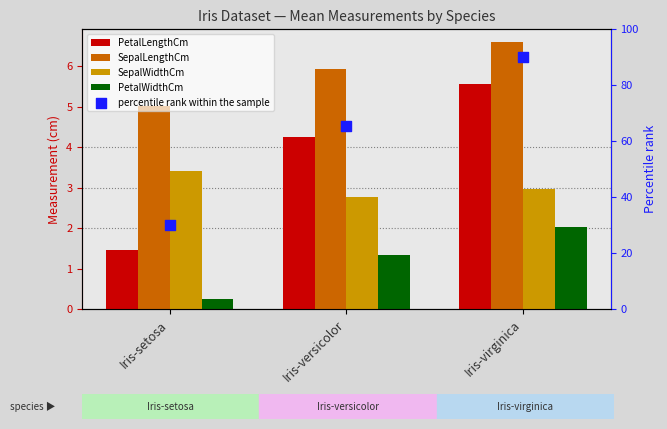

Which series contains the highest Y value?

percentile rank within the sample